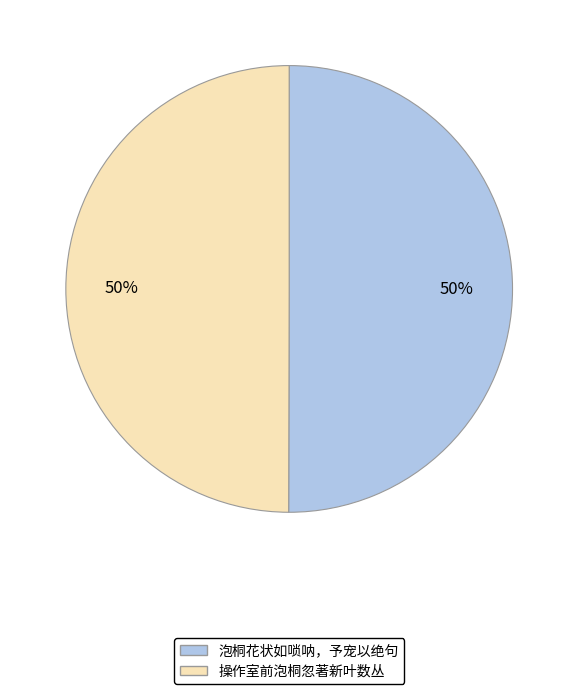

To the nearest percent, what portion does 泡桐花状如唢呐，予宠以绝句 represent?

50%